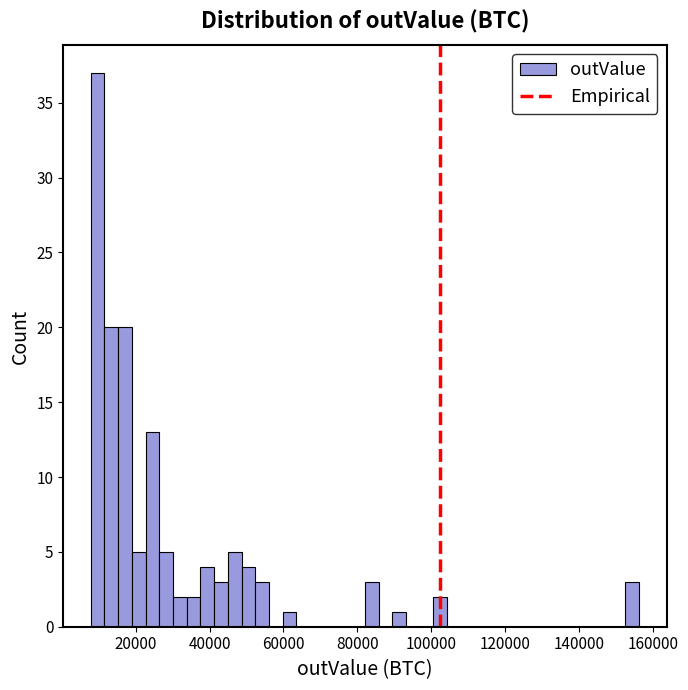

Read against the x-axis, roughly where is the centre of the tallest bar?

10000